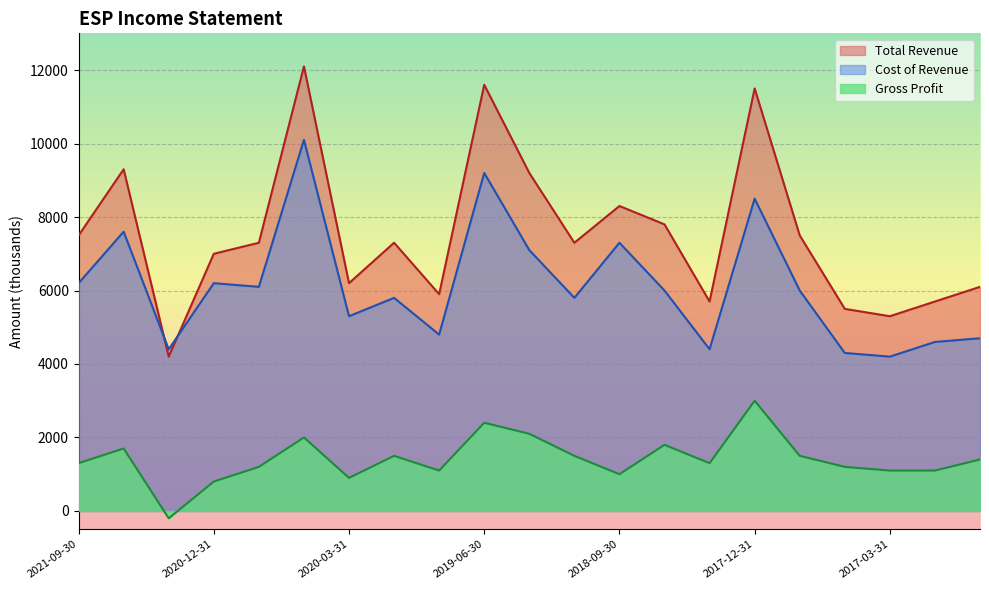

True or false: Total Revenue and Gross Profit cross at least once.

False